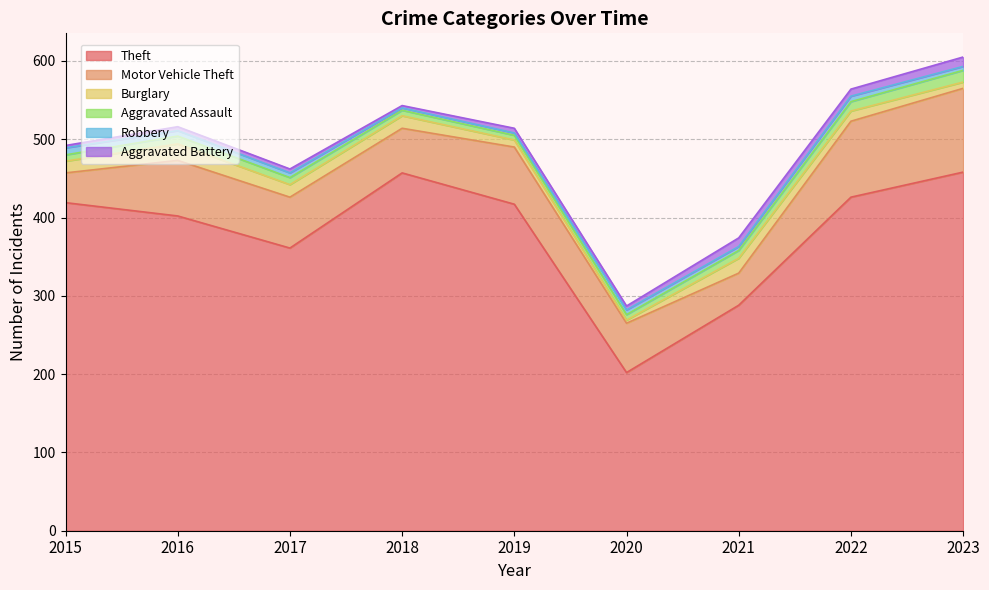

Rank the series by their maximum value, from lowest to highest.

Robbery, Aggravated Battery, Aggravated Assault, Burglary, Motor Vehicle Theft, Theft